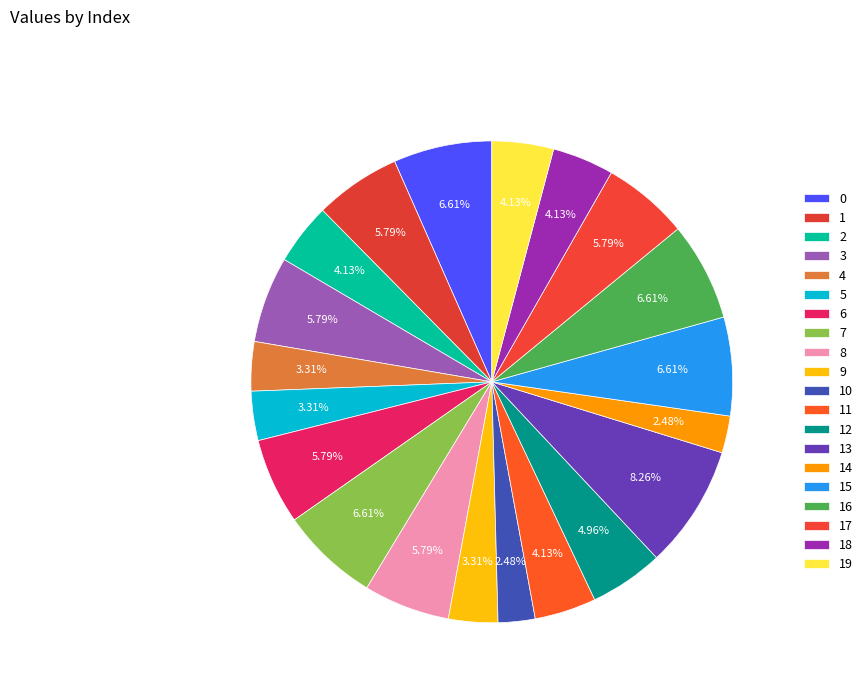

To the nearest percent, what portion does 17 represent?

6%